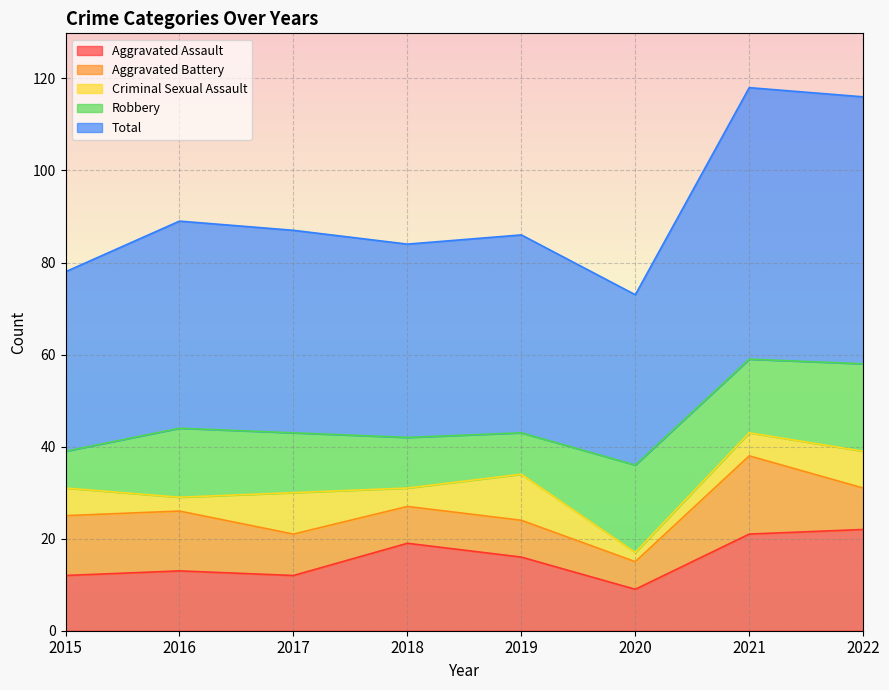

How many data points in Aggravated Battery are above 9?

3